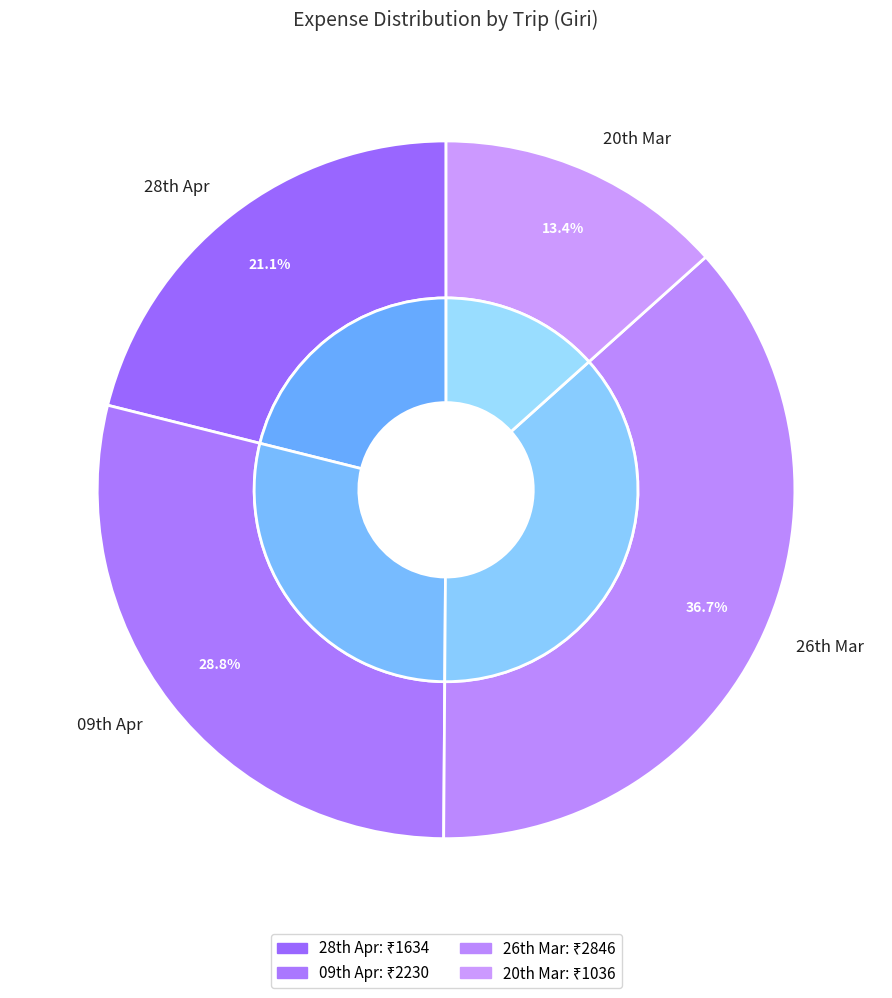

Is there any slice that represents more than half of the pie?

No